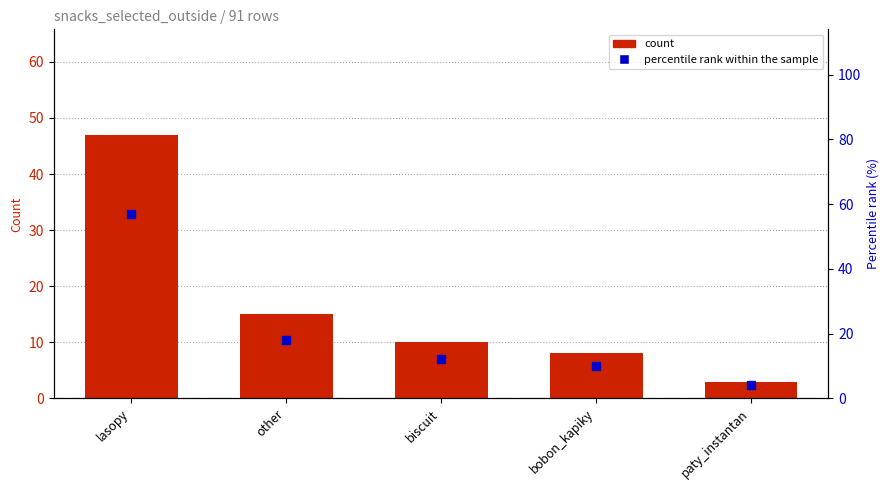

What is the minimum value shown in the chart?

3